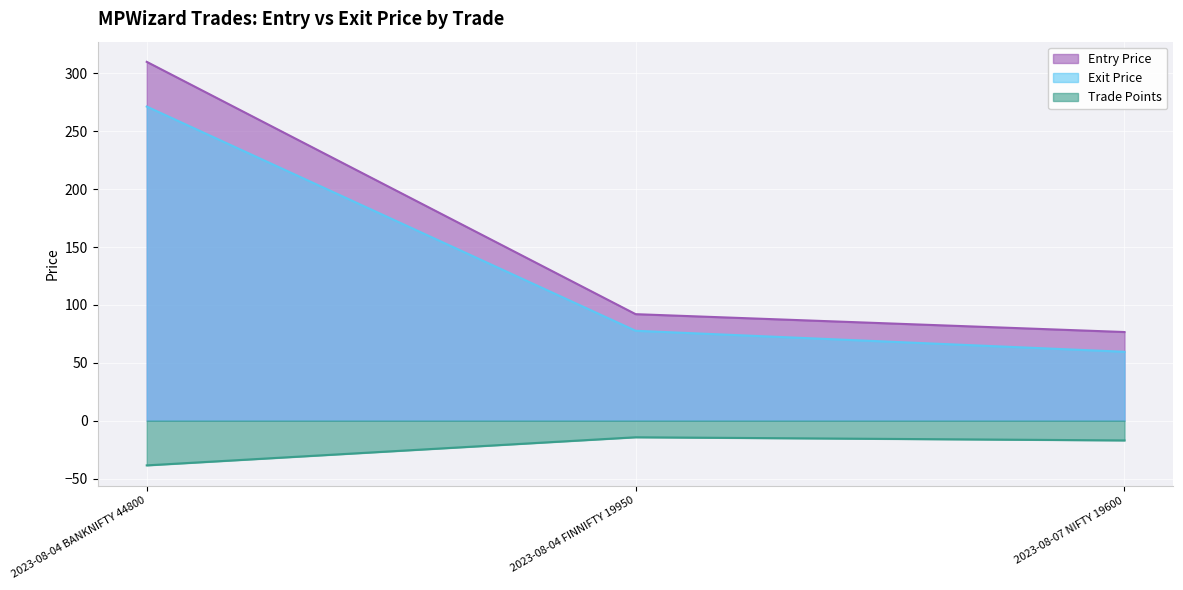

Which series has the largest total across all categories?

Entry Price